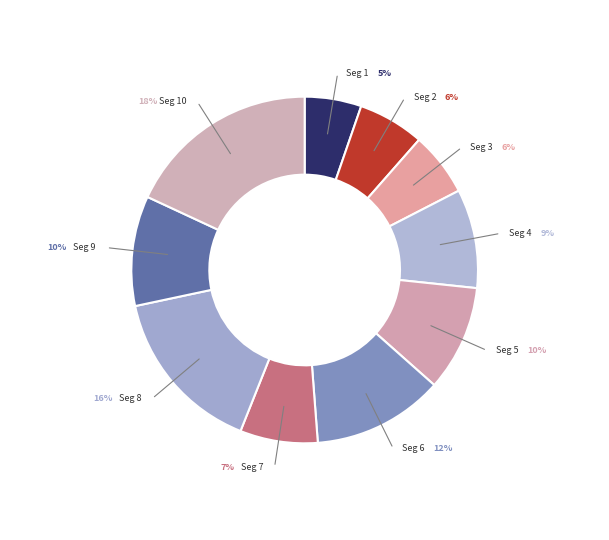

Count the number of slices in the pie.

10